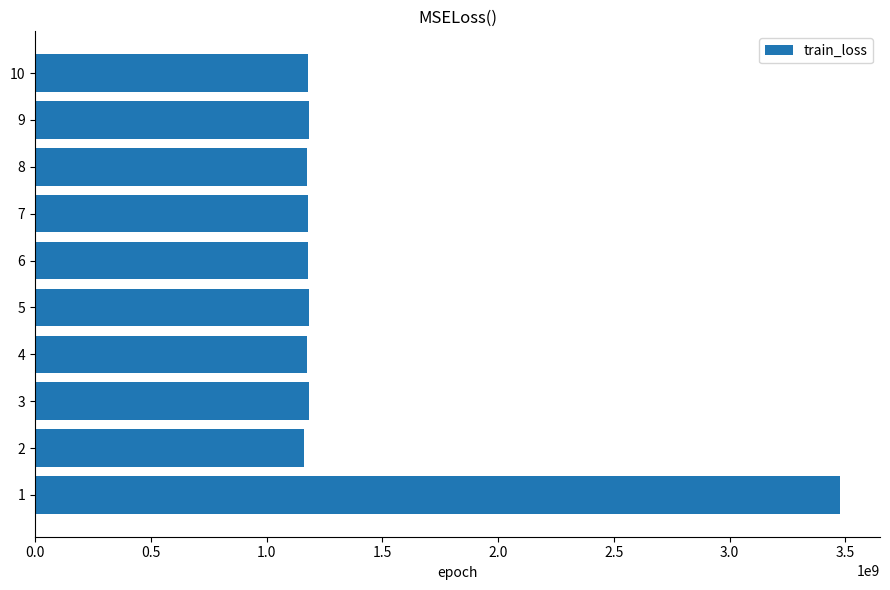

What is the ratio of the value at 5 to the value at 8?

1.0